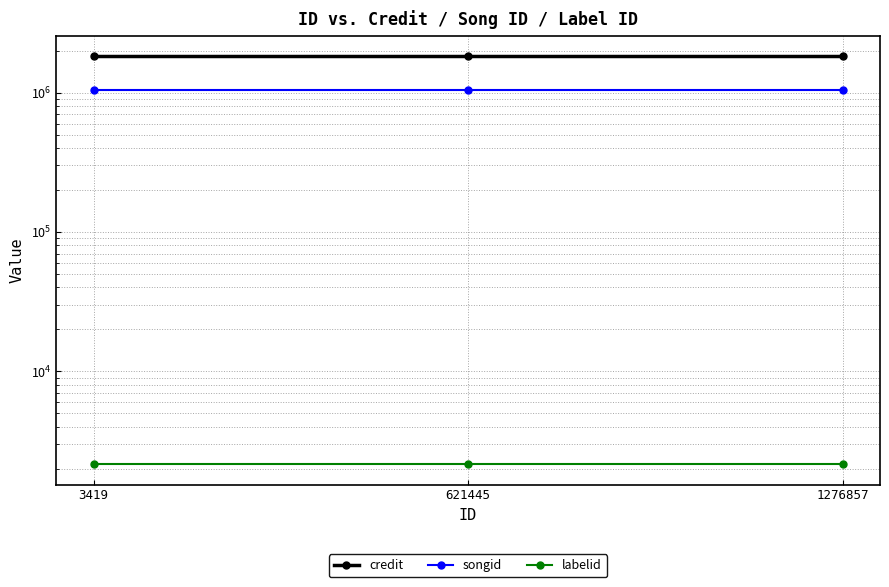

What is the total value across all series at 1276857?

2859316